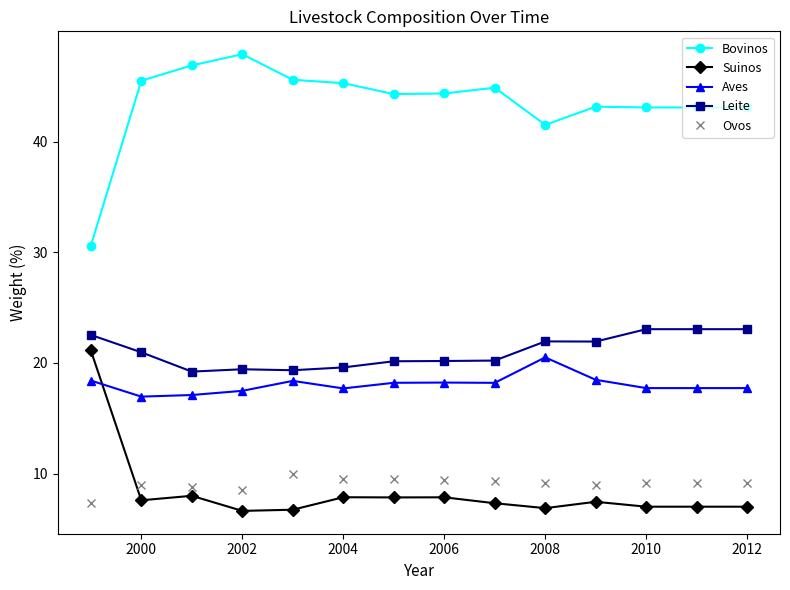

True or false: Suinos and Bovinos intersect in this chart.

False